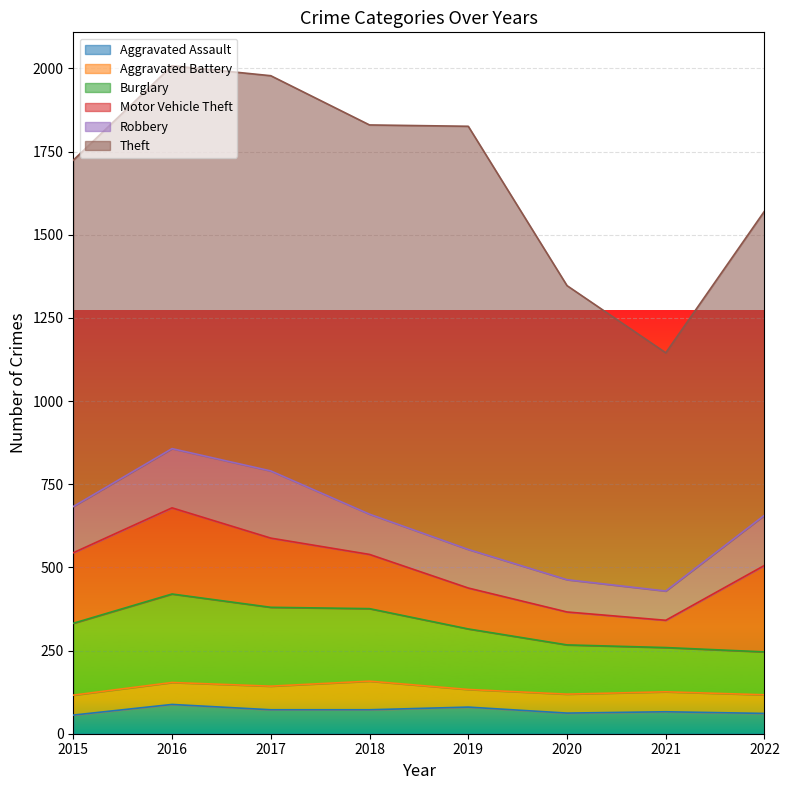

How many times do Burglary and Robbery cross each other?

1